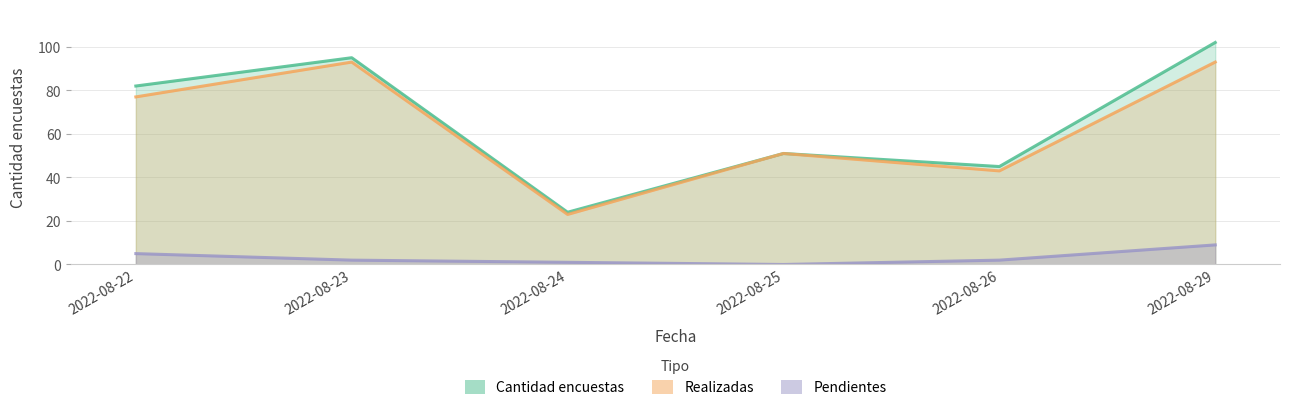

Is the value of Realizadas at 2022-08-23 greater than the value of Pendientes at 2022-08-29?

Yes